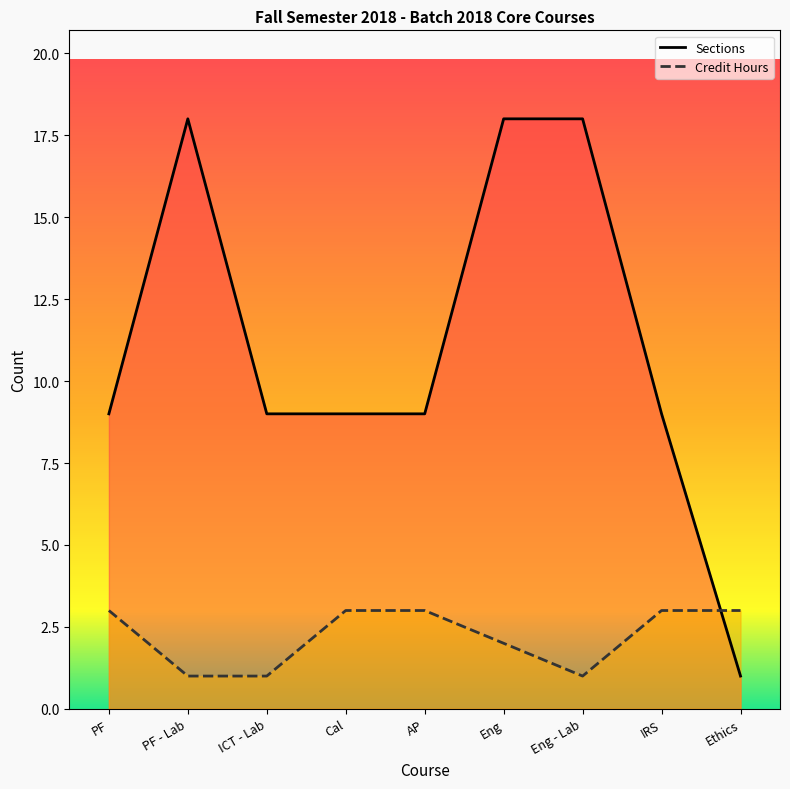

List the series in order of their peak value, lowest first.

Credit Hours, Sections